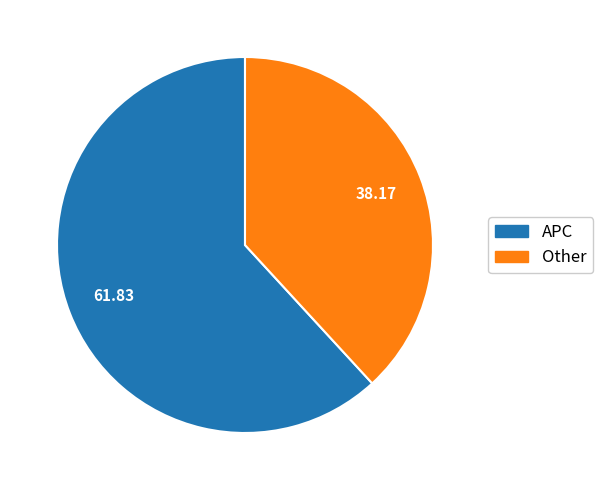

Is Other the majority of the pie?

No